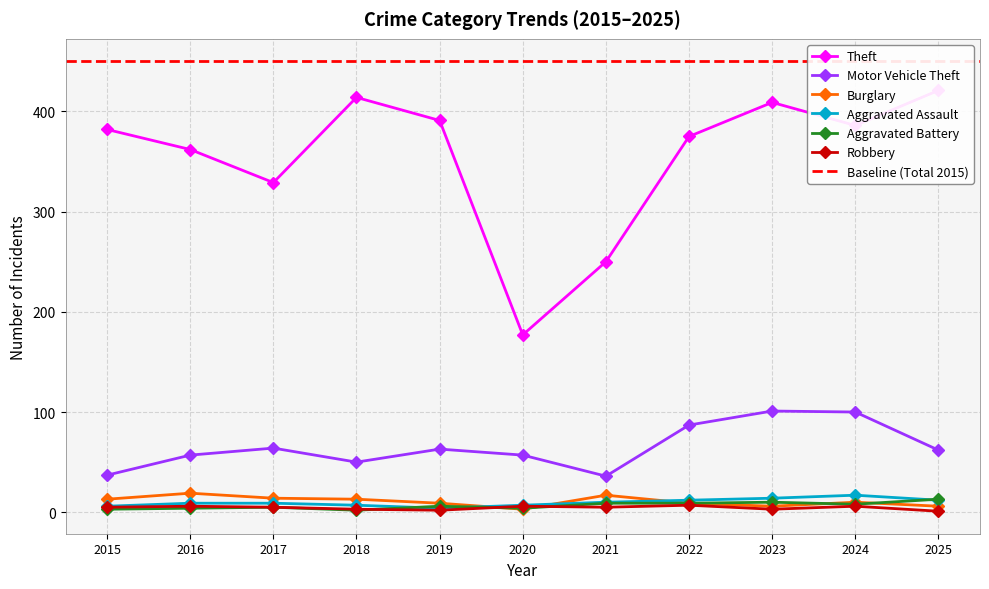

True or false: Aggravated Battery has more than 1 points higher than both neighbors.

True